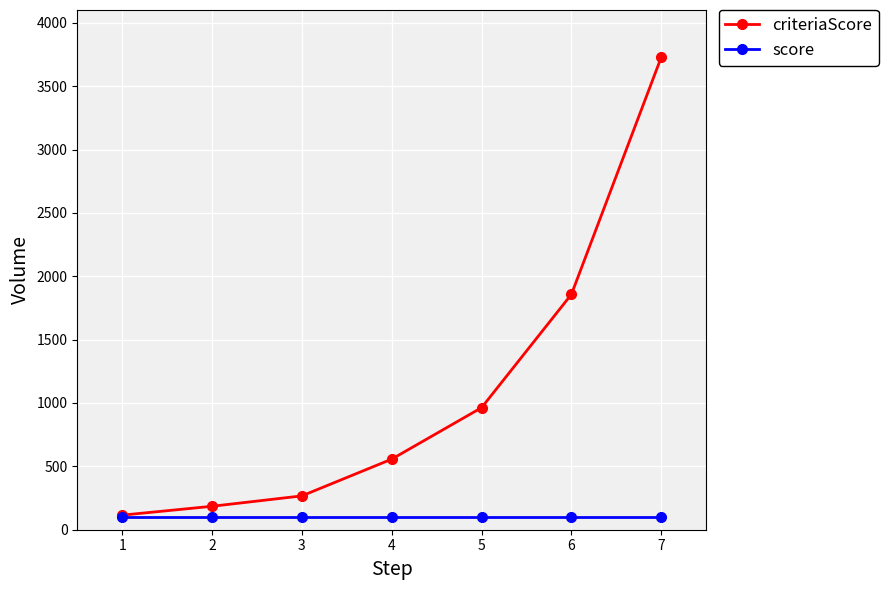

How many lines are shown in the chart?

2